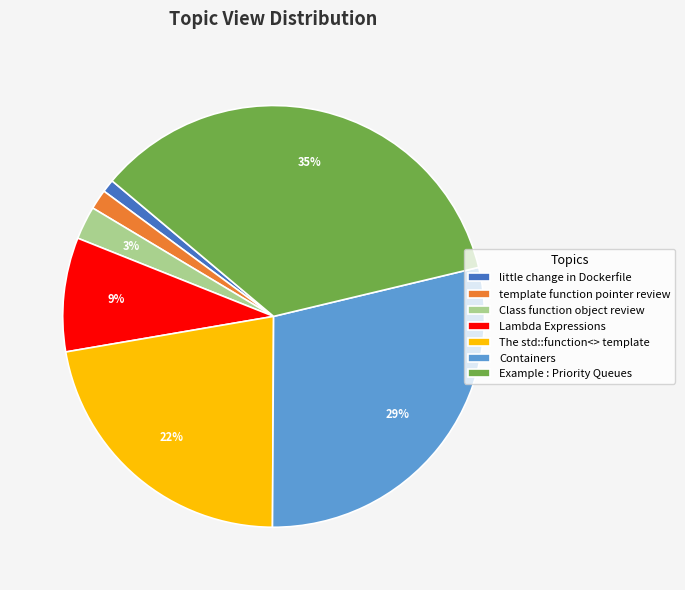

Is the sum of Lambda Expressions and little change in Dockerfile greater than half?

No